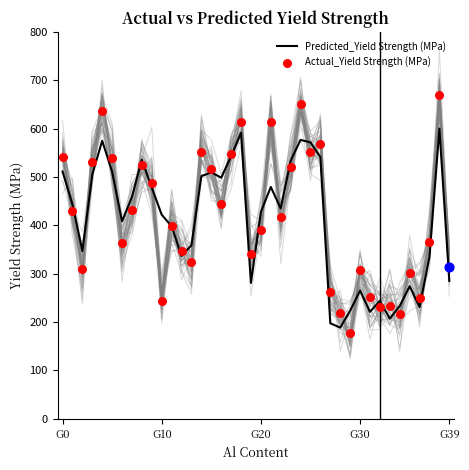

At which category is the sum across all series the highest?

38